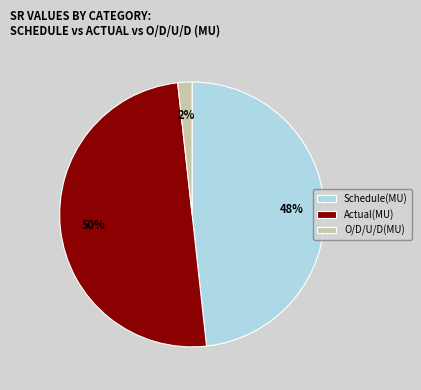

To the nearest percent, what is the difference between the Schedule(MU) and Actual(MU) slice percentages?

2%